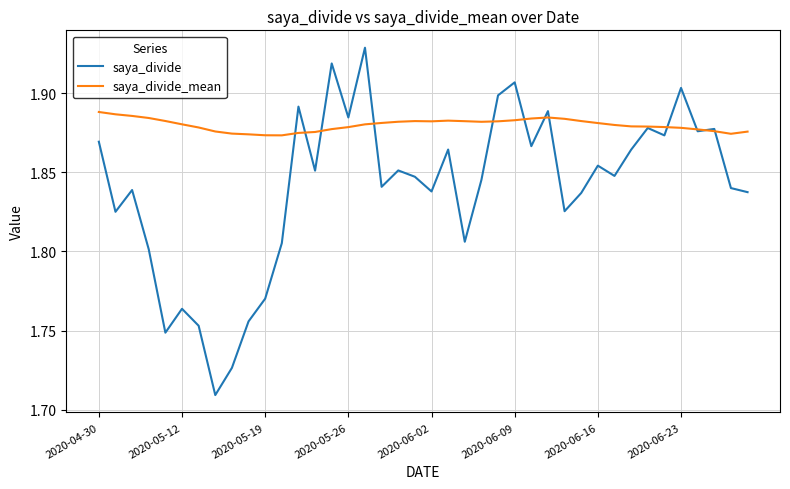

Which series has the widest spread of values?

saya_divide